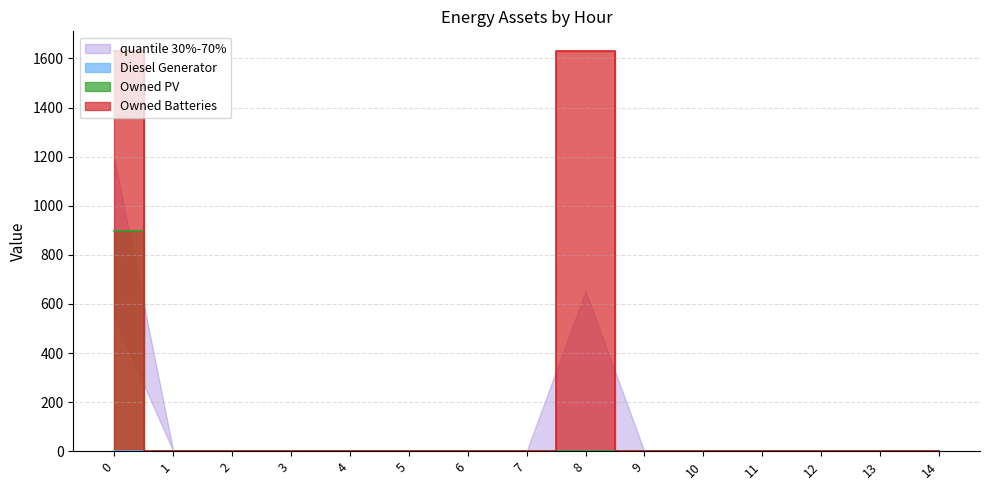

True or false: Owned Batteries and Owned PV cross at least once.

False